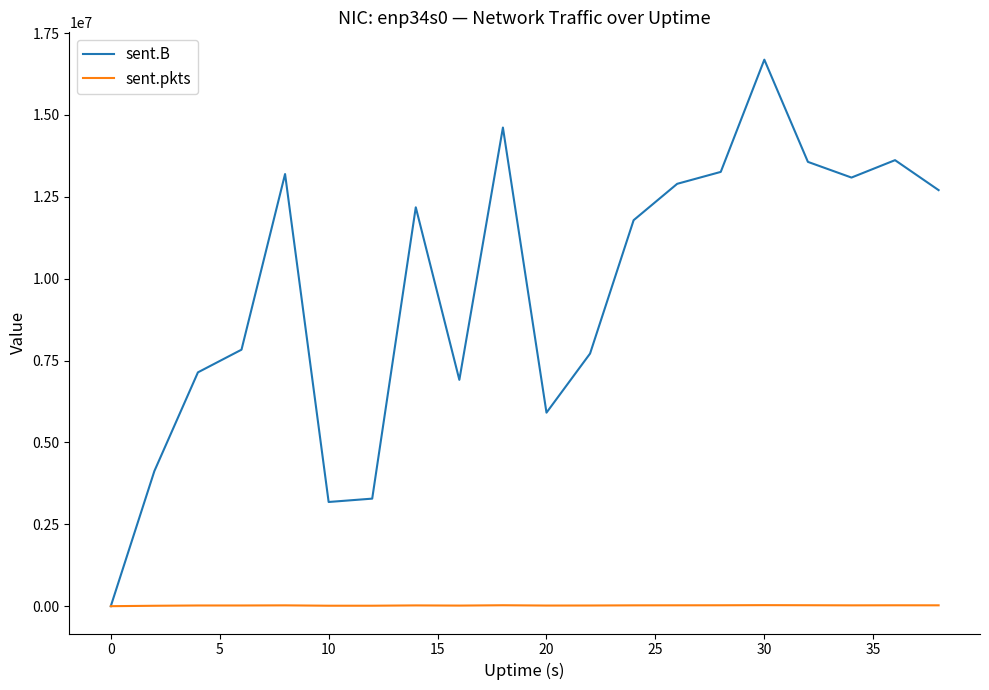

What is the difference between the second highest and second lowest values in the sent.B series?

11434251